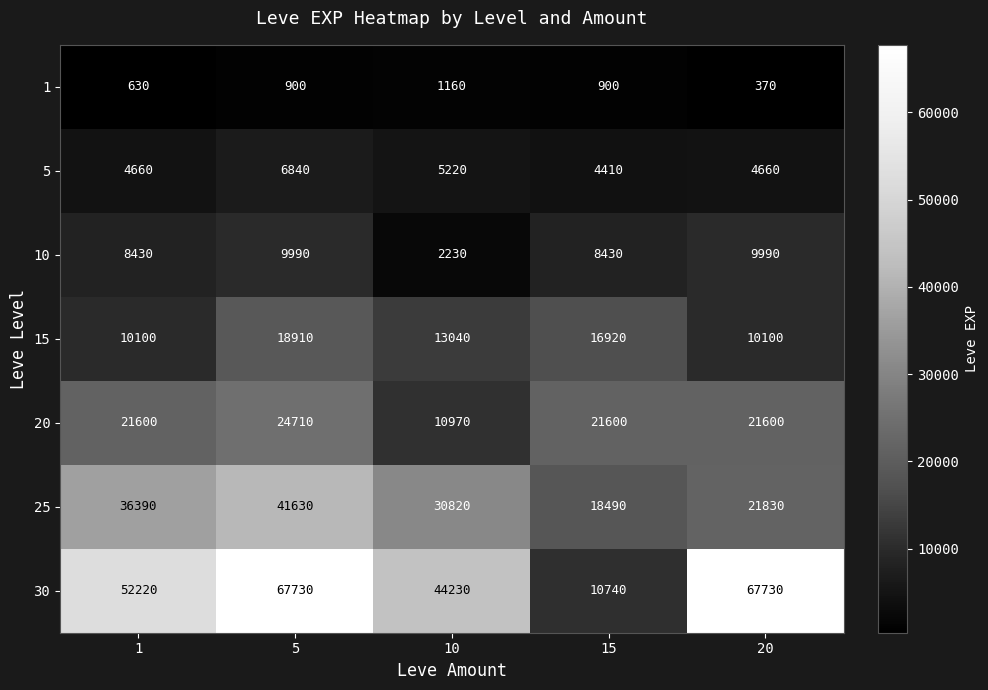

Read the 25 value at 15, to the nearest 10.

18490